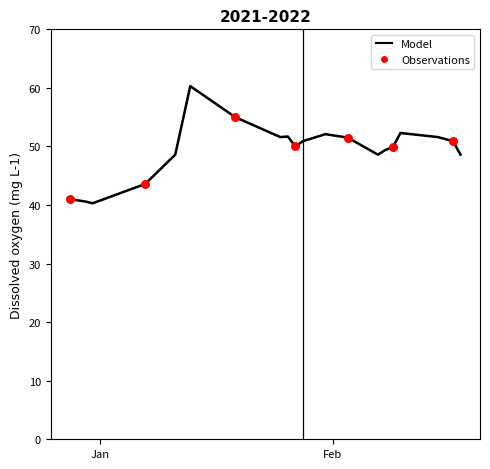

Is this an area chart (filled region under the line)?

No